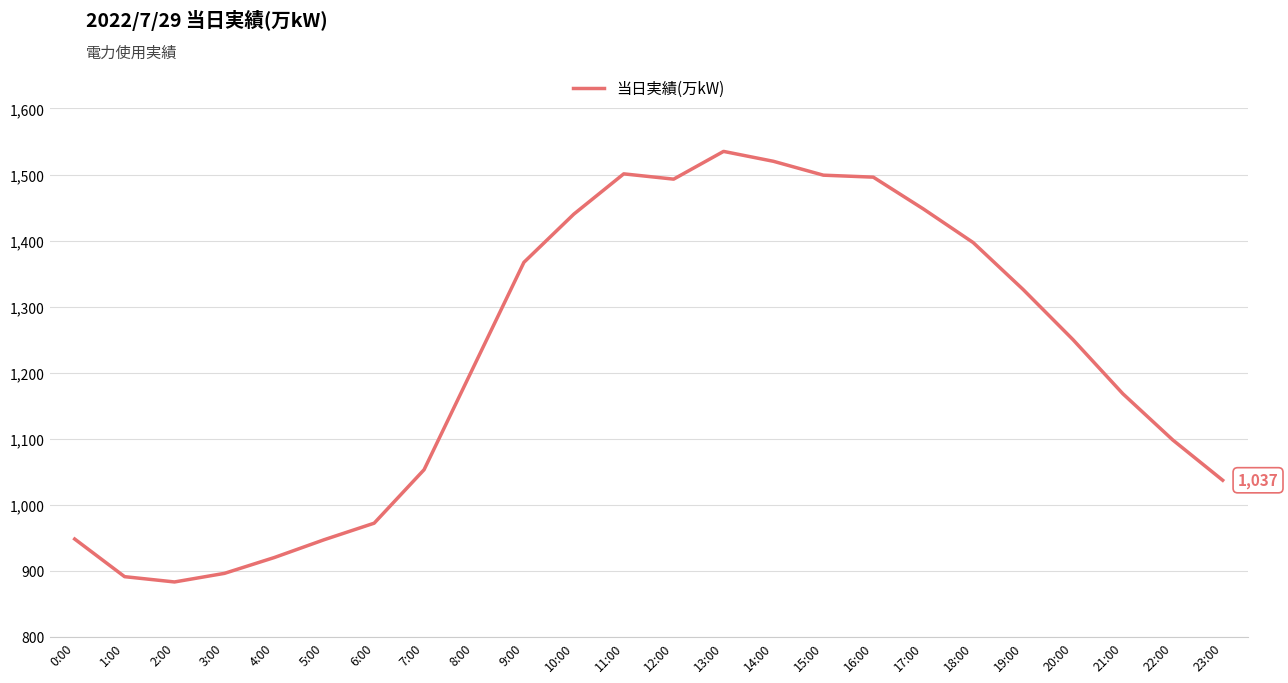

True or false: the data shows 1053 at 7:00.

True